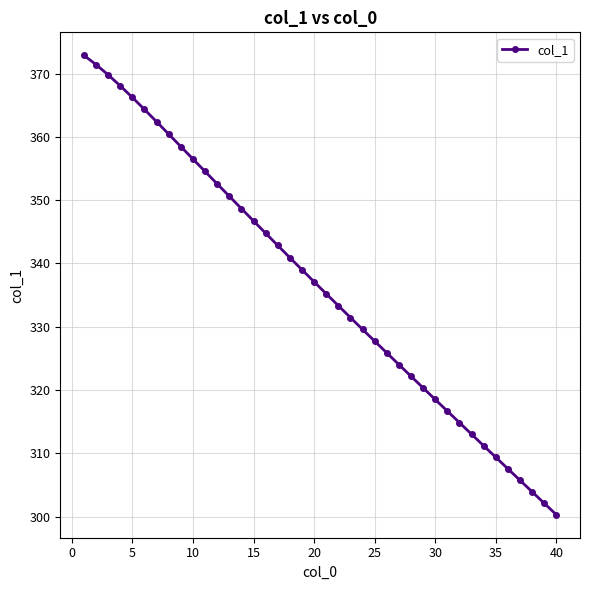

What is the value of the 26th point from the left?

325.9